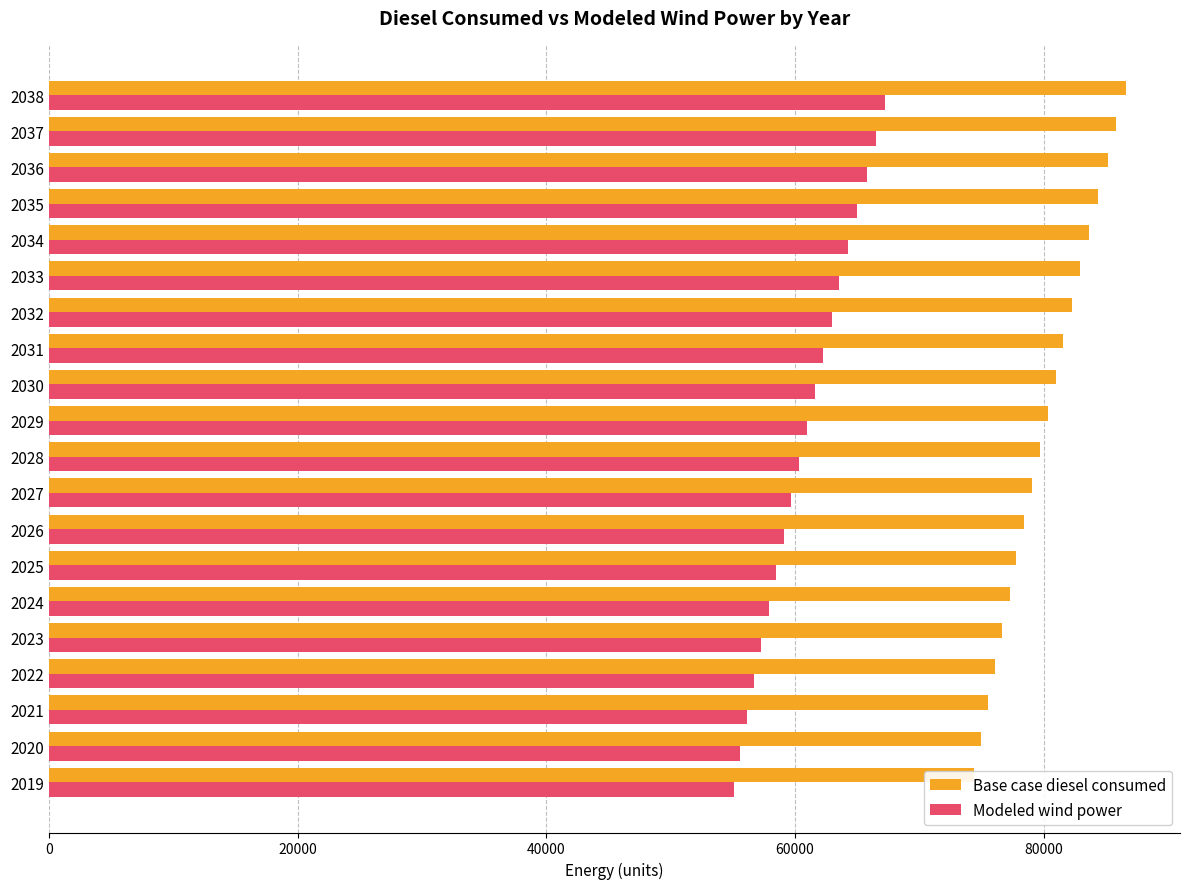

How many groups of bars are there?

20